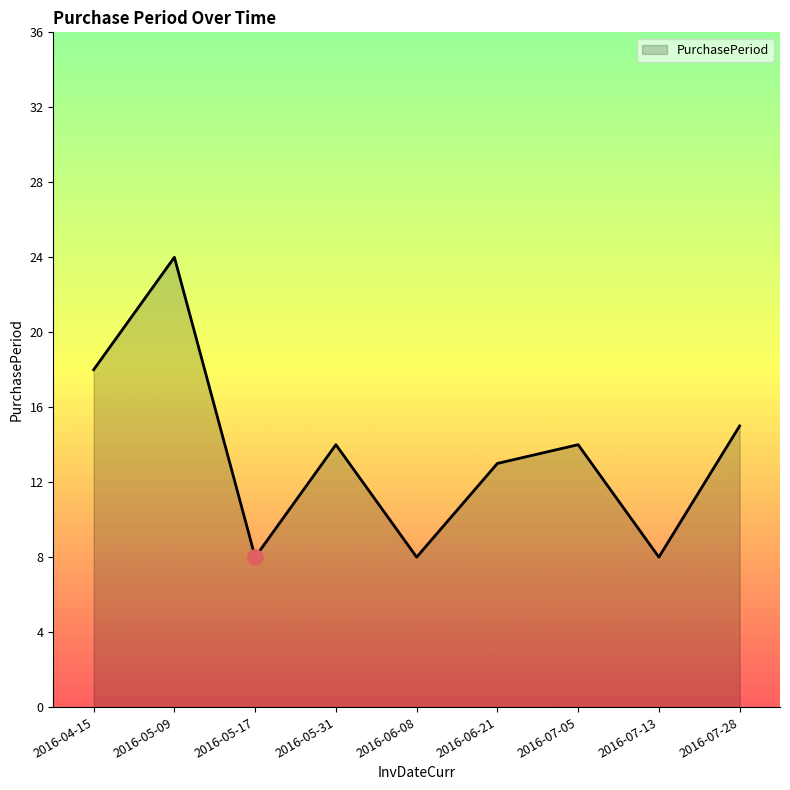

Between 2016-06-08 and 2016-05-09, which is larger?

2016-05-09